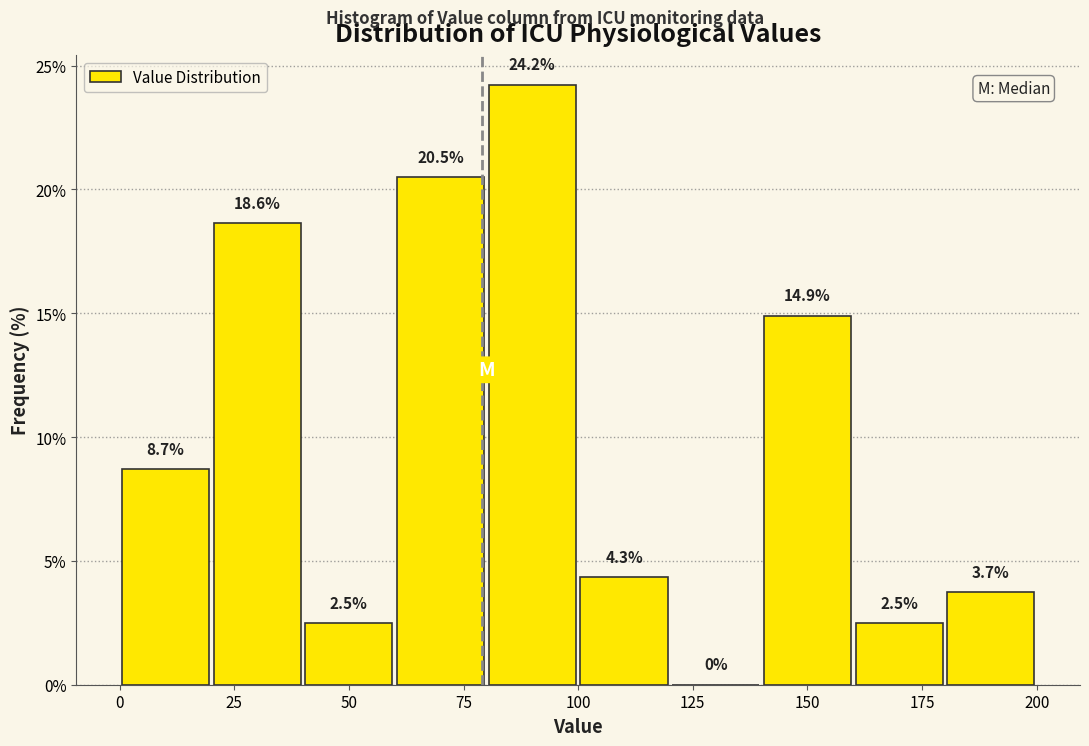

What is the height of the bar covering 20 to 40 on the x-axis?

18.6